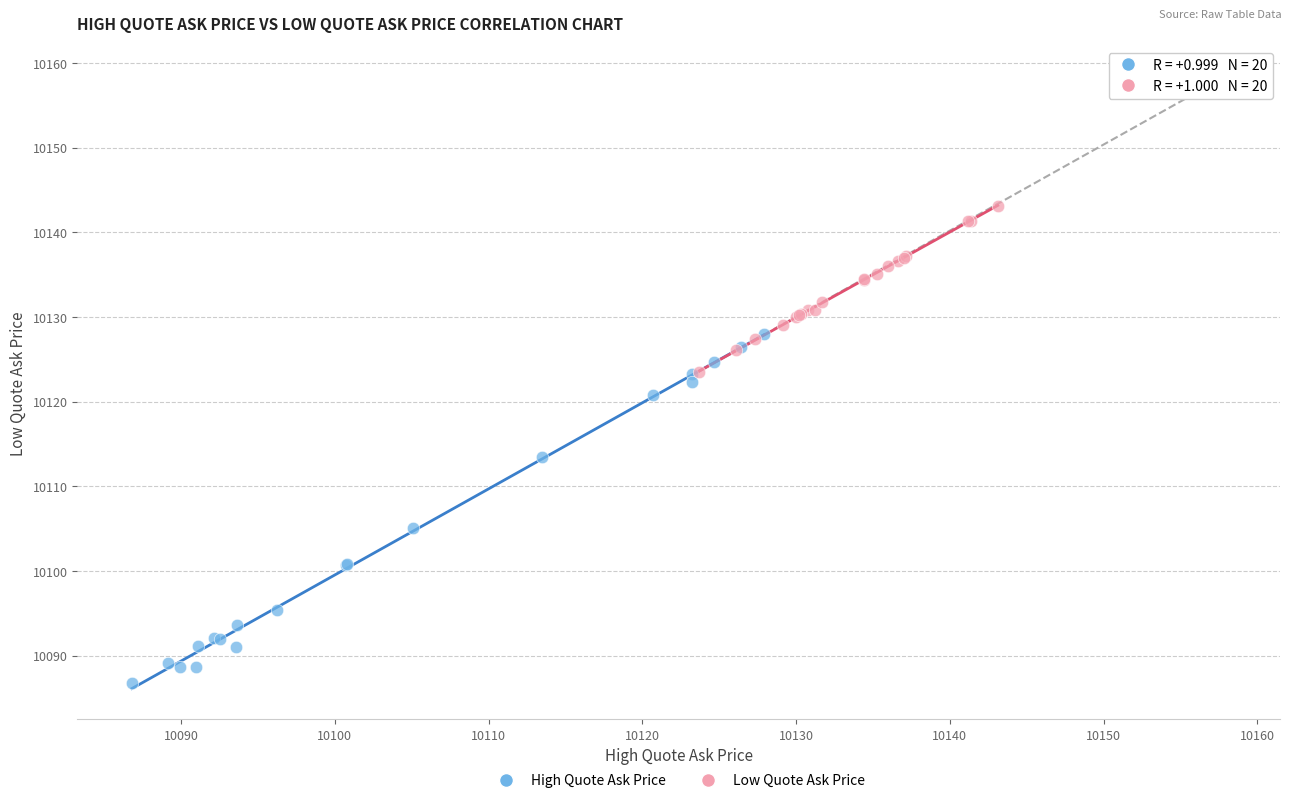

Which series reaches the maximum Y coordinate?

Low Quote Ask Price